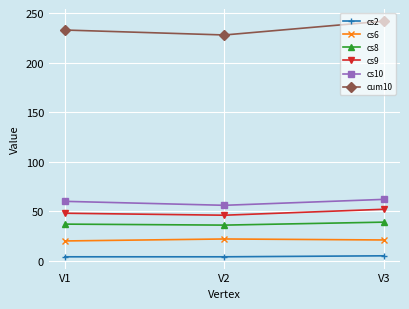

What is the difference between the cs8 values at V1 and V2?

1